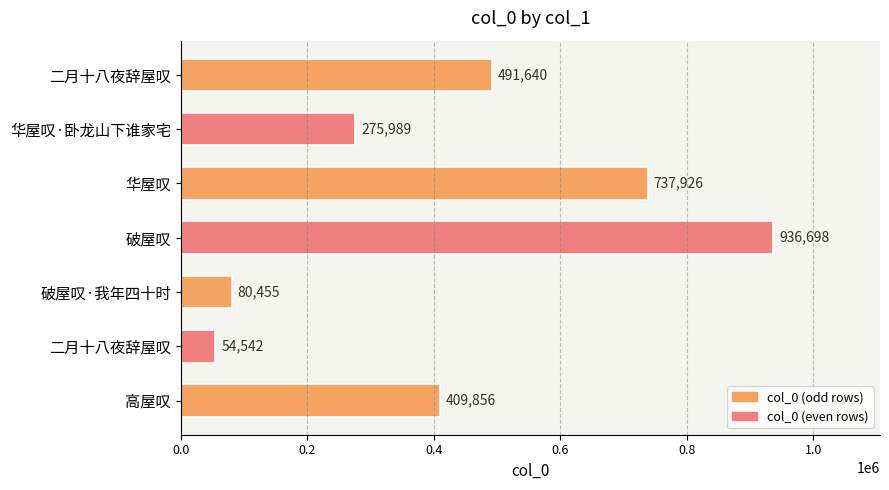

What is the average value?

426729